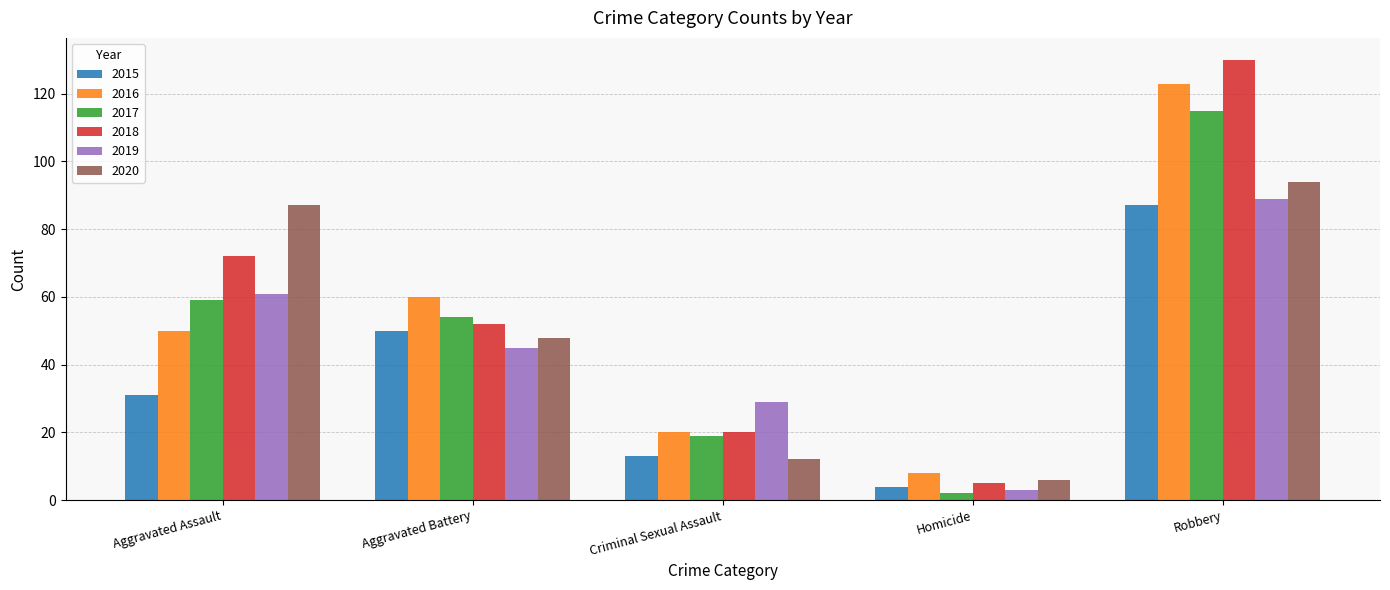

Which series has the widest spread of values?

2018